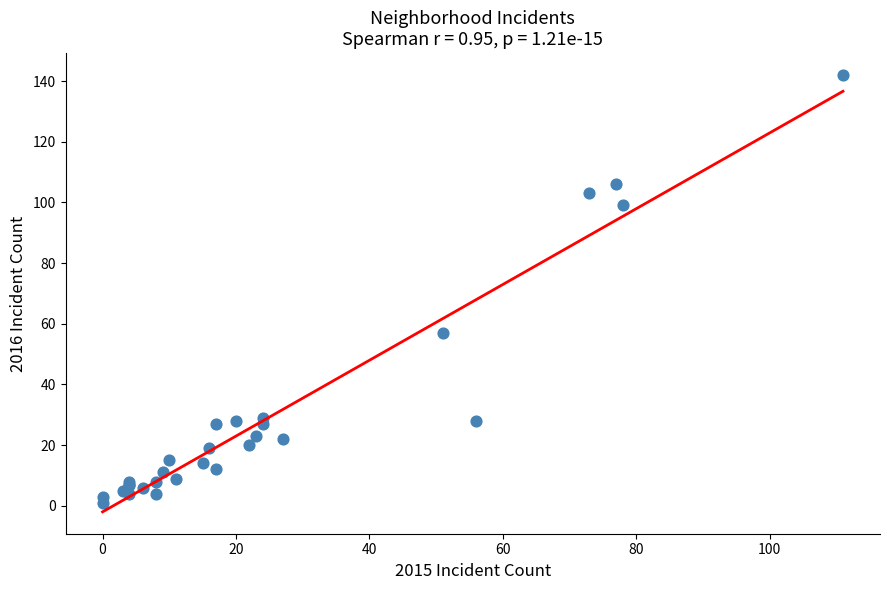

What Y value in the scatter plot is closest to 71?

57